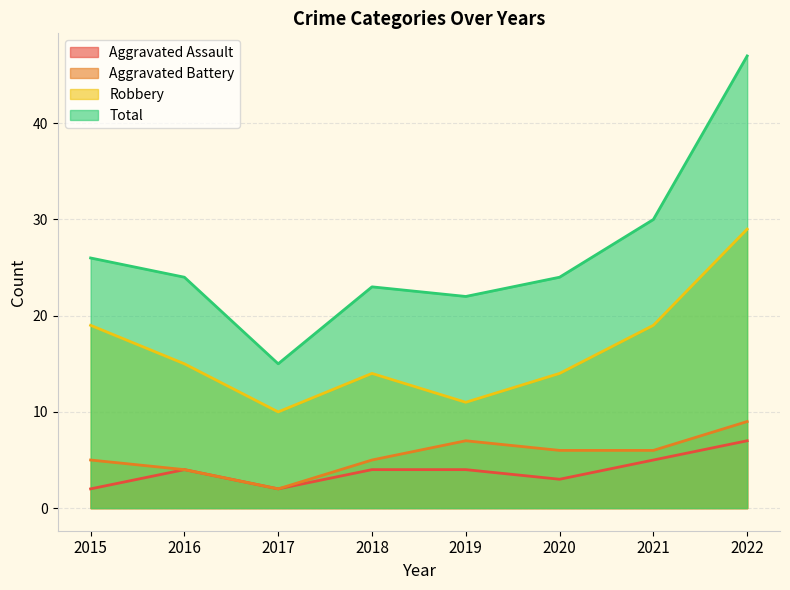

What value does the Aggravated Assault series have at 2021?

5